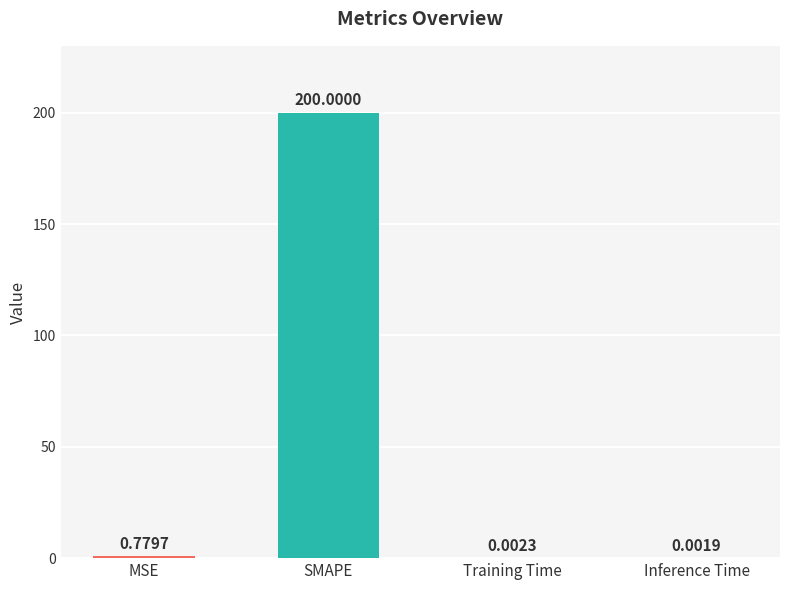

Which category has the highest value across all series?

SMAPE